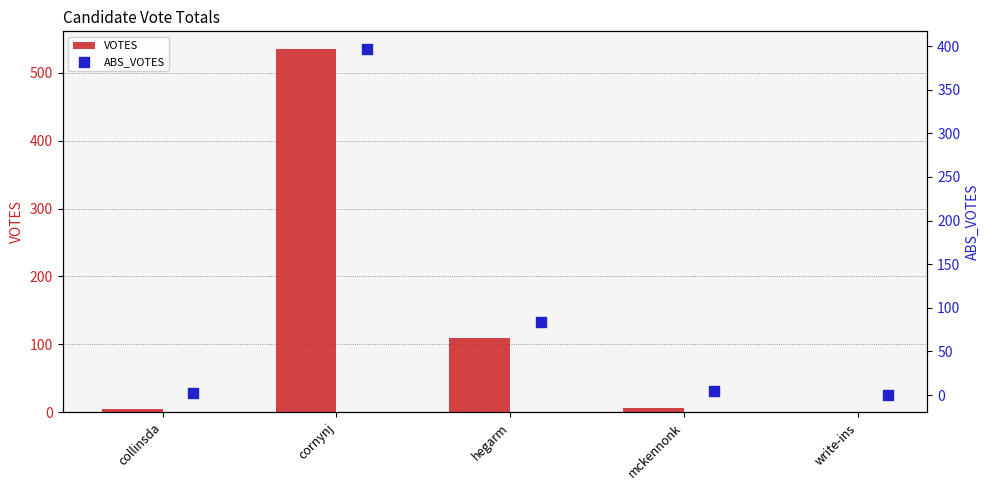

Which series has the widest spread of Y values?

VOTES